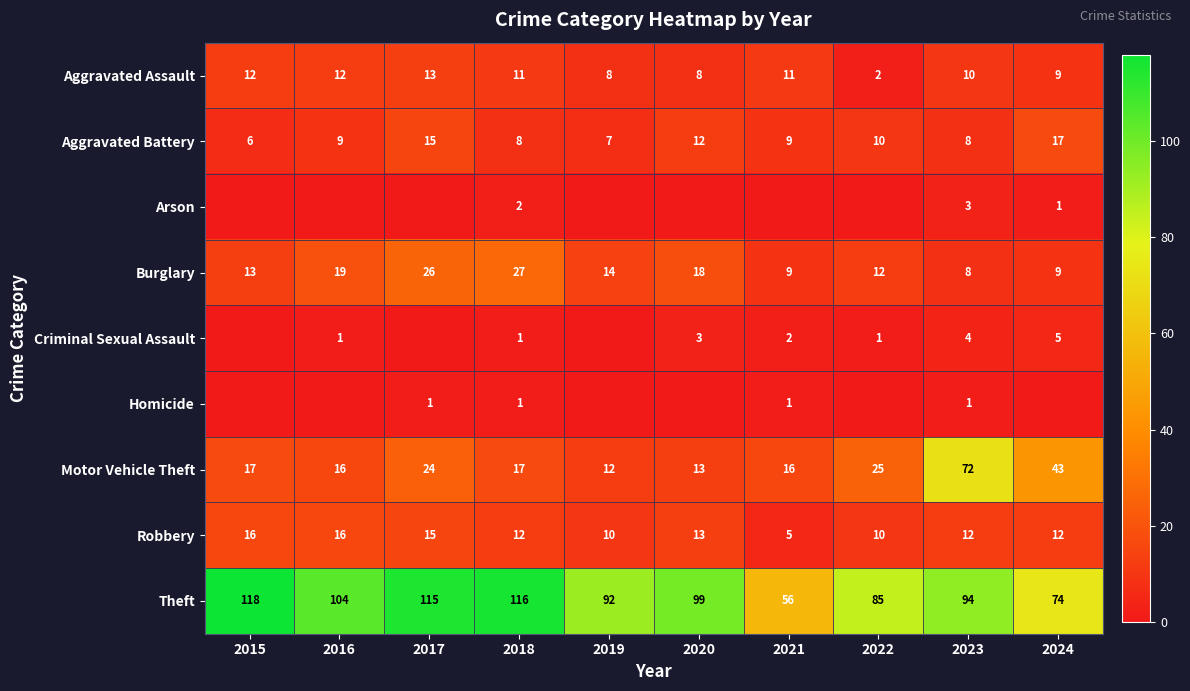

What is the difference between the maximum and minimum values in the Aggravated Battery series?

11